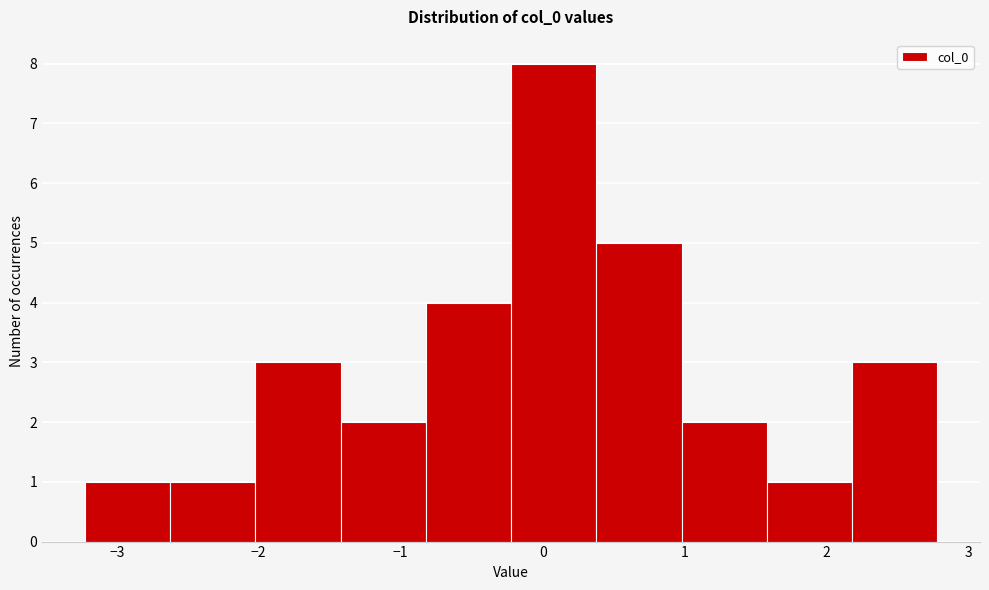

Reading left to right, transcribe this chart: for each bar, give the range it covers on the x-axis and its height. Neither the bar edges nor the heights are printed on the chart, so give them approximately, as read against the axes.

-3.2 to -2.6: 1
-2.6 to -2.0: 1
-2.0 to -1.4: 3
-1.4 to -0.8: 2
-0.8 to -0.2: 4
-0.2 to 0.4: 8
0.4 to 1.0: 5
1.0 to 1.6: 2
1.6 to 2.2: 1
2.2 to 2.8: 3